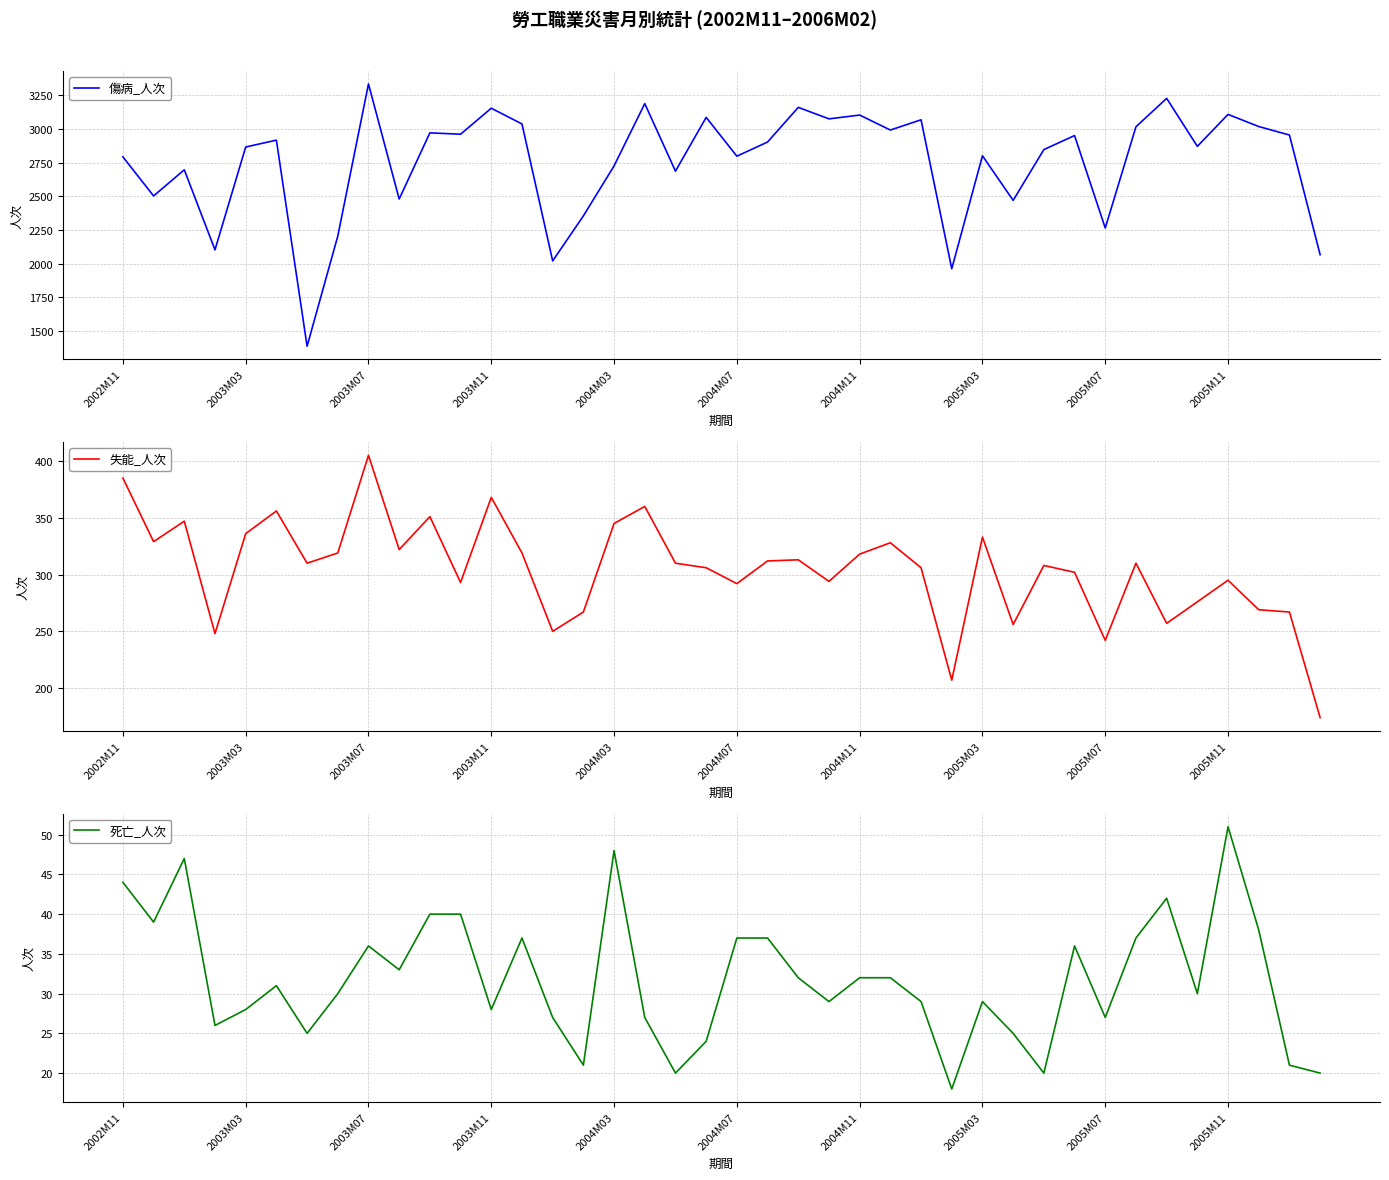

What is the minimum value for 死亡_人次?

18